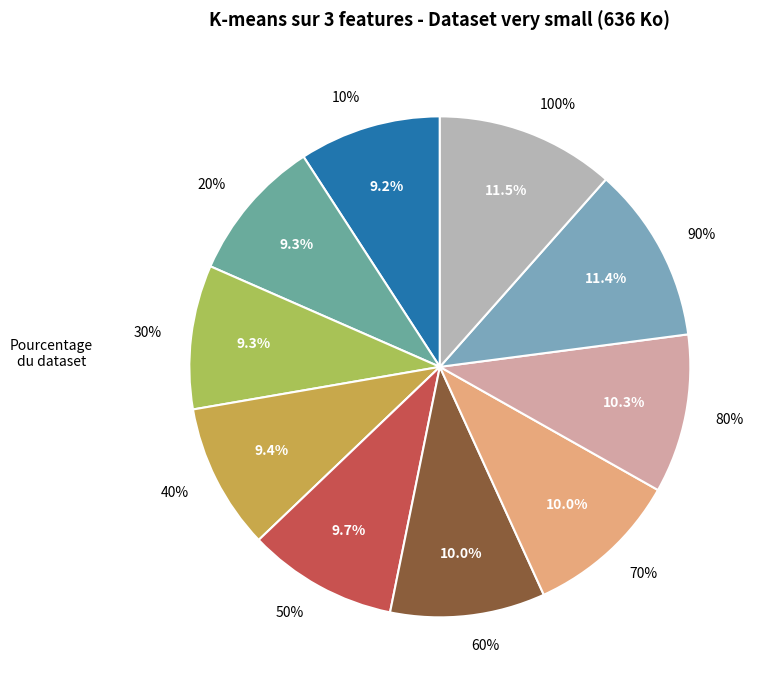

Rank the categories by value from lowest to highest.

10%, 20%, 30%, 40%, 50%, 60%, 70%, 80%, 90%, 100%